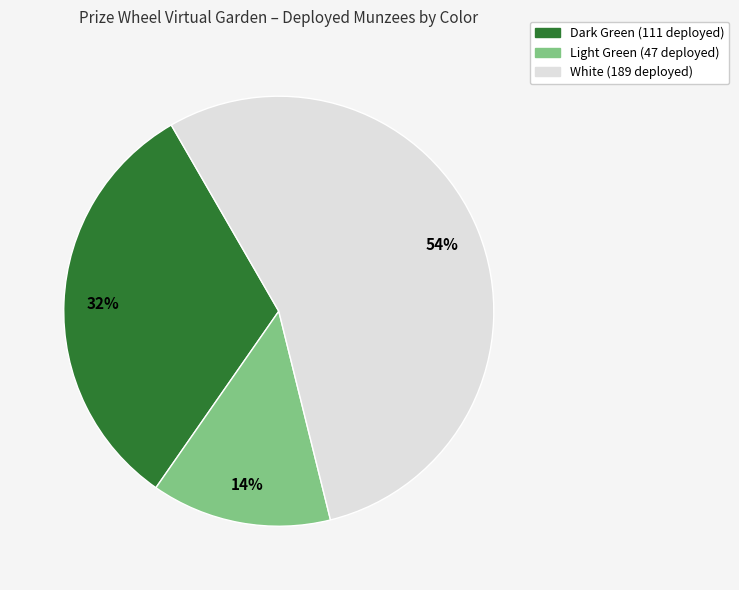

Combined, do Dark Green and White account for over 50%?

Yes